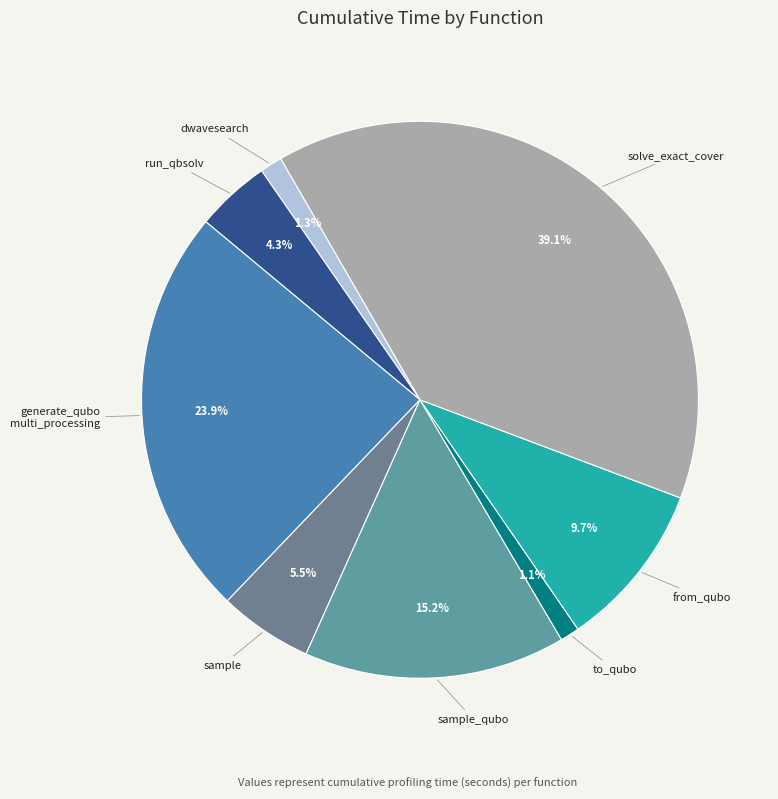

To the nearest percent, what portion does sample_qubo represent?

15%